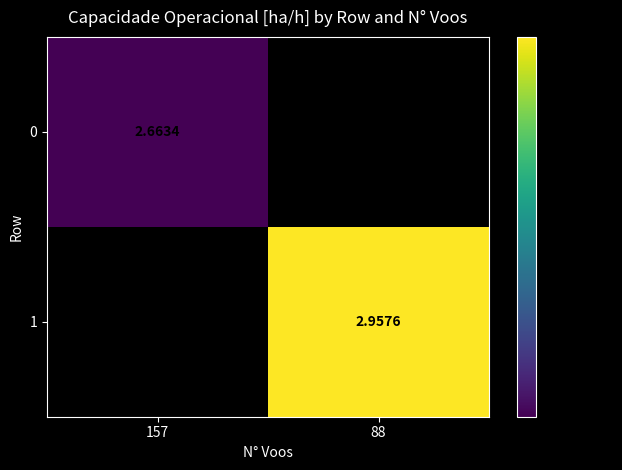

Is the value of 0 at 157 greater than the value of 1 at 88?

No